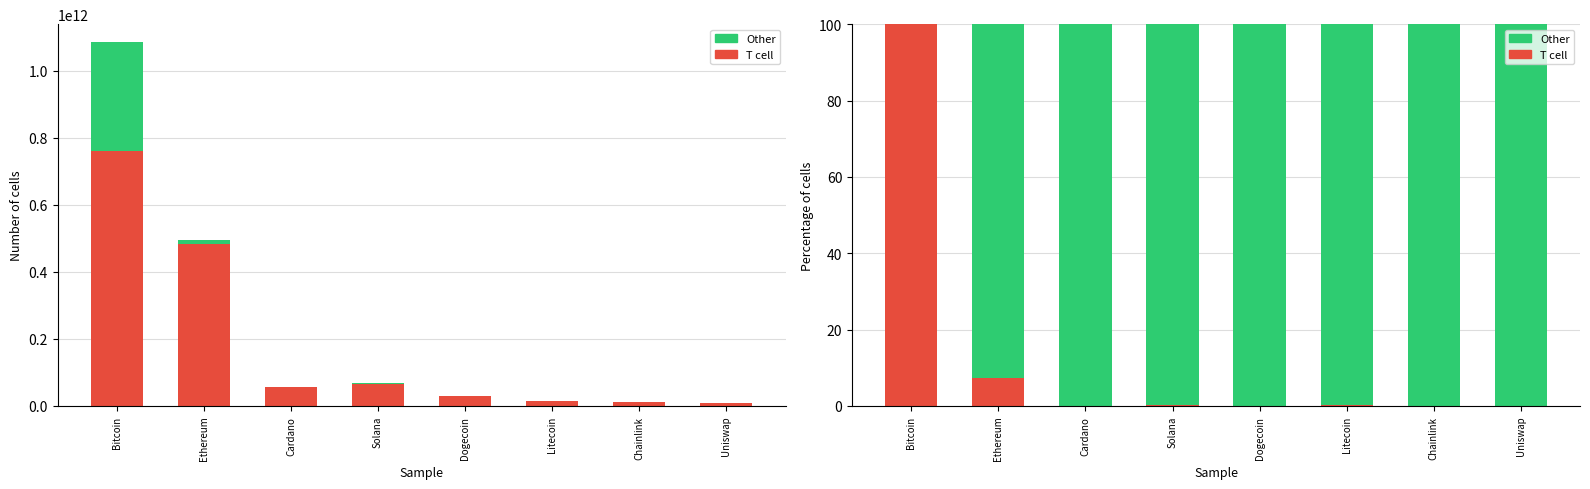

Which series has the largest total across all categories?

Other